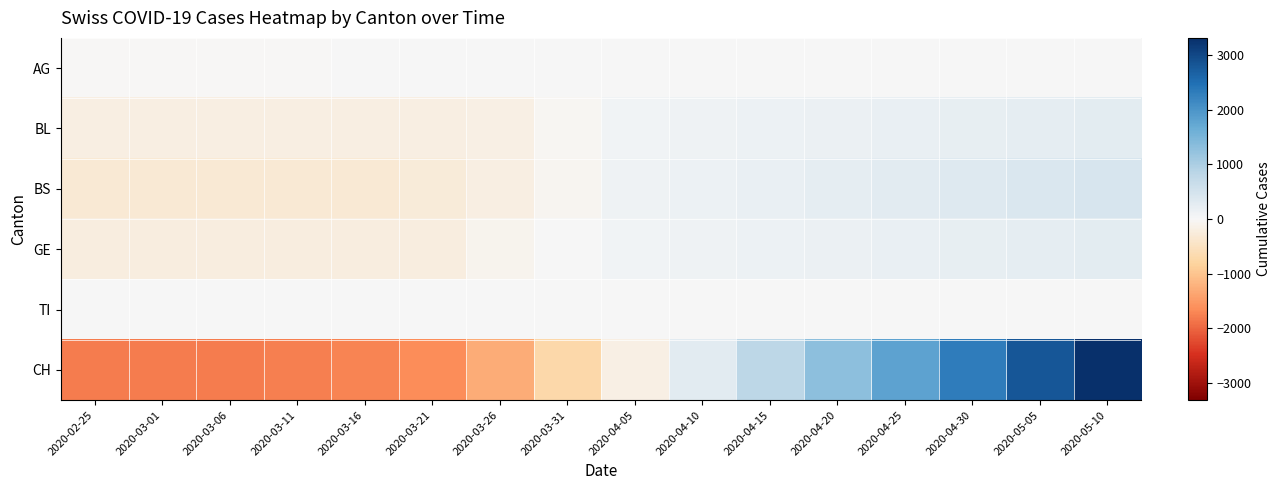

Reading left to right, extract all data points from this chart.

AG: 2020-02-25=-3.2	2020-03-01=-3.2	2020-03-06=-2.2	2020-03-11=-1.2	2020-03-16=0.8	2020-03-21=0.8	2020-03-26=0.8	2020-03-31=0.8	2020-04-05=0.8	2020-04-10=0.8	2020-04-15=0.8	2020-04-20=0.8	2020-04-25=0.8	2020-04-30=0.8	2020-05-05=0.8	2020-05-10=0.8
BL: 2020-02-25=-205.8	2020-03-01=-205.8	2020-03-06=-205.8	2020-03-11=-203.8	2020-03-16=-200.8	2020-03-21=-187.8	2020-03-26=-159.8	2020-03-31=-47.8	2020-04-05=92.2	2020-04-10=114.2	2020-04-15=139.2	2020-04-20=164.2	2020-04-25=189.2	2020-04-30=214.2	2020-05-05=239.2	2020-05-10=264.2
BS: 2020-02-25=-326.2	2020-03-01=-326.2	2020-03-06=-326.2	2020-03-11=-322.2	2020-03-16=-322.2	2020-03-21=-280.2	2020-03-26=-198.2	2020-03-31=-63.2	2020-04-05=107.8	2020-04-10=143.8	2020-04-15=193.8	2020-04-20=243.8	2020-04-25=293.8	2020-04-30=343.8	2020-05-05=393.8	2020-05-10=443.8
GE: 2020-02-25=-215.2	2020-03-01=-215.2	2020-03-06=-215.2	2020-03-11=-215.2	2020-03-16=-215.2	2020-03-21=-215.2	2020-03-26=-93.2	2020-03-31=0.8	2020-04-05=89.8	2020-04-10=109.8	2020-04-15=134.8	2020-04-20=159.8	2020-04-25=184.8	2020-04-30=209.8	2020-05-05=234.8	2020-05-10=259.8
TI: 2020-02-25=0.0	2020-03-01=0.0	2020-03-06=0.0	2020-03-11=0.0	2020-03-16=0.0	2020-03-21=0.0	2020-03-26=0.0	2020-03-31=0.0	2020-04-05=0.0	2020-04-10=0.0	2020-04-15=0.0	2020-04-20=0.0	2020-04-25=0.0	2020-04-30=0.0	2020-05-05=0.0	2020-05-10=0.0
CH: 2020-02-25=-1790.4	2020-03-01=-1790.4	2020-03-06=-1789.4	2020-03-11=-1782.4	2020-03-16=-1716.4	2020-03-21=-1635.4	2020-03-26=-1291.4	2020-03-31=-711.4	2020-04-05=-160.4	2020-04-10=309.6	2020-04-15=809.6	2020-04-20=1309.6	2020-04-25=1809.6	2020-04-30=2309.6	2020-05-05=2809.6	2020-05-10=3309.6